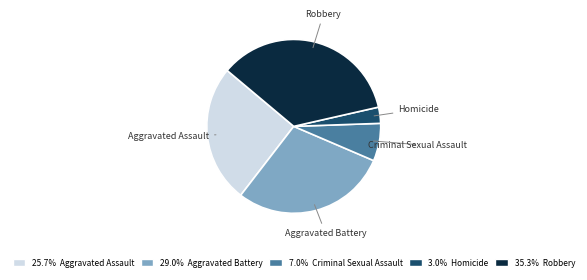

Which has a higher value, Criminal Sexual Assault or Aggravated Assault?

Aggravated Assault